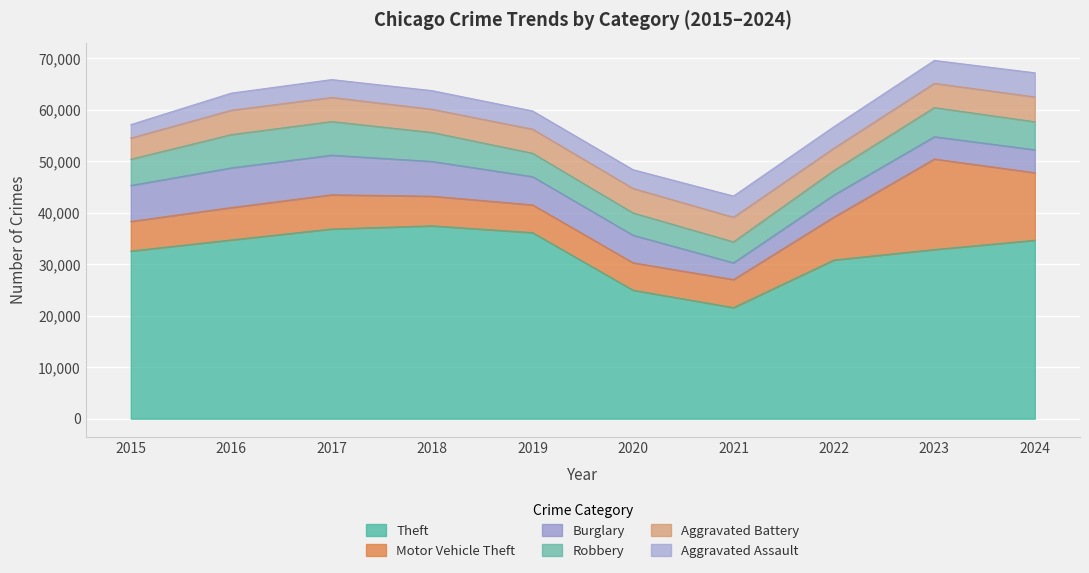

Which series changed the most between 2015 and 2021?

Theft